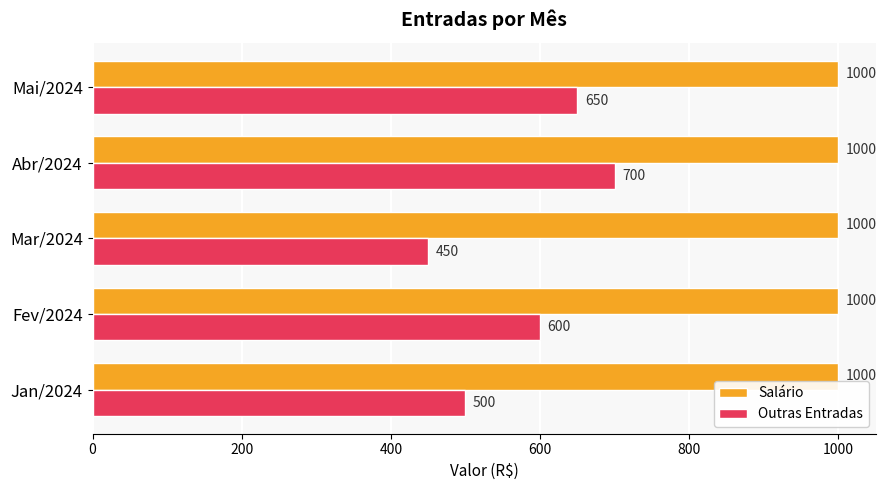

List the series in order of their peak value, lowest first.

Outras Entradas, Salário